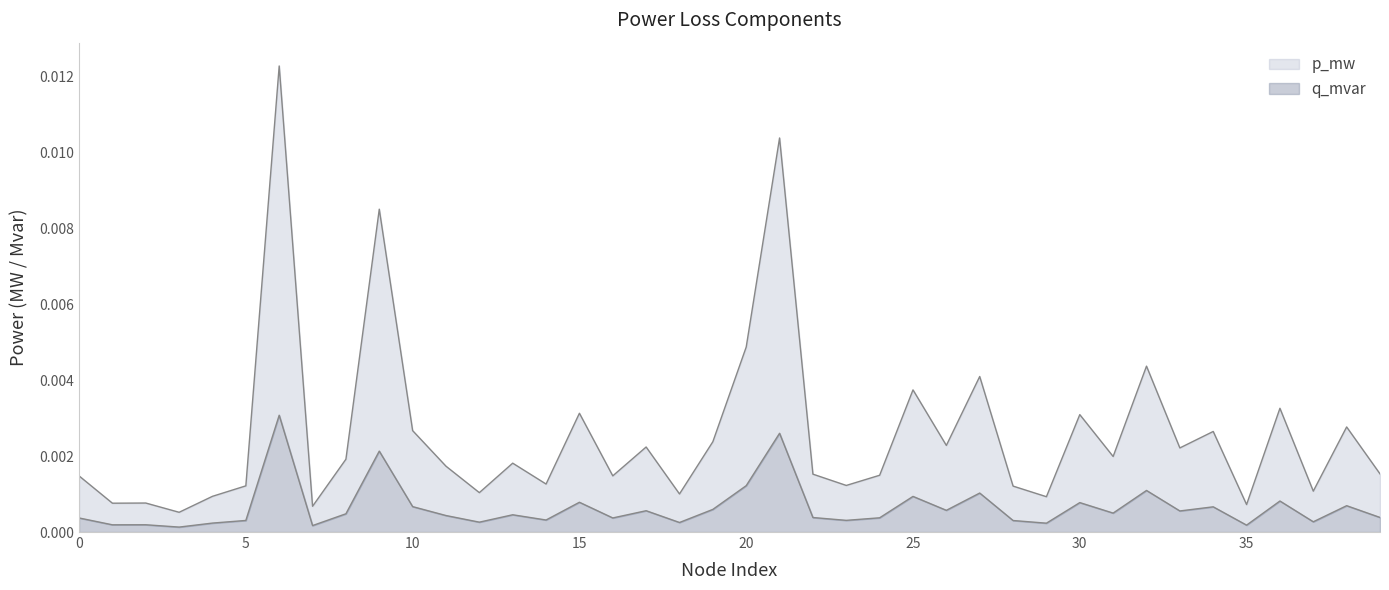

Which series has the largest range (max minus min)?

p_mw